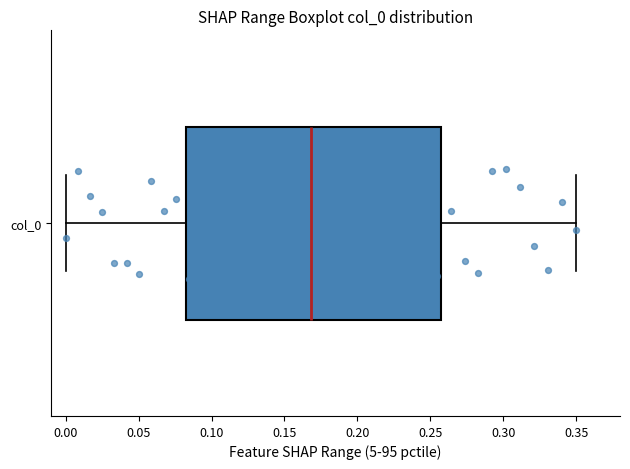

Transcribe this box plot: give where the median line is, the range the box spans, and where the two whiskers end, as read against the x-axis. The values are not printed on the chart, so give them approximately, as read against the axis.

median 0.170, box 0.080 to 0.255, whiskers 0.000 to 0.350